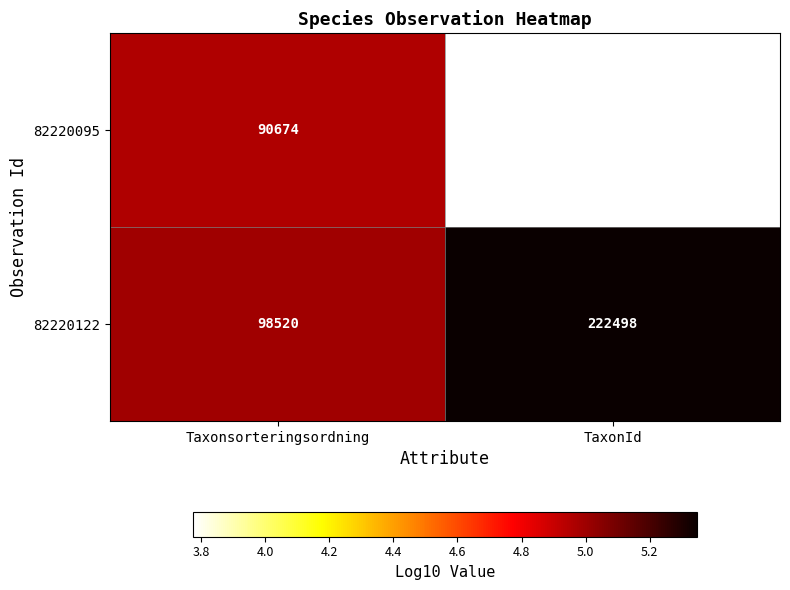

Rank the series by their average value, from highest to lowest.

82220122, 82220095